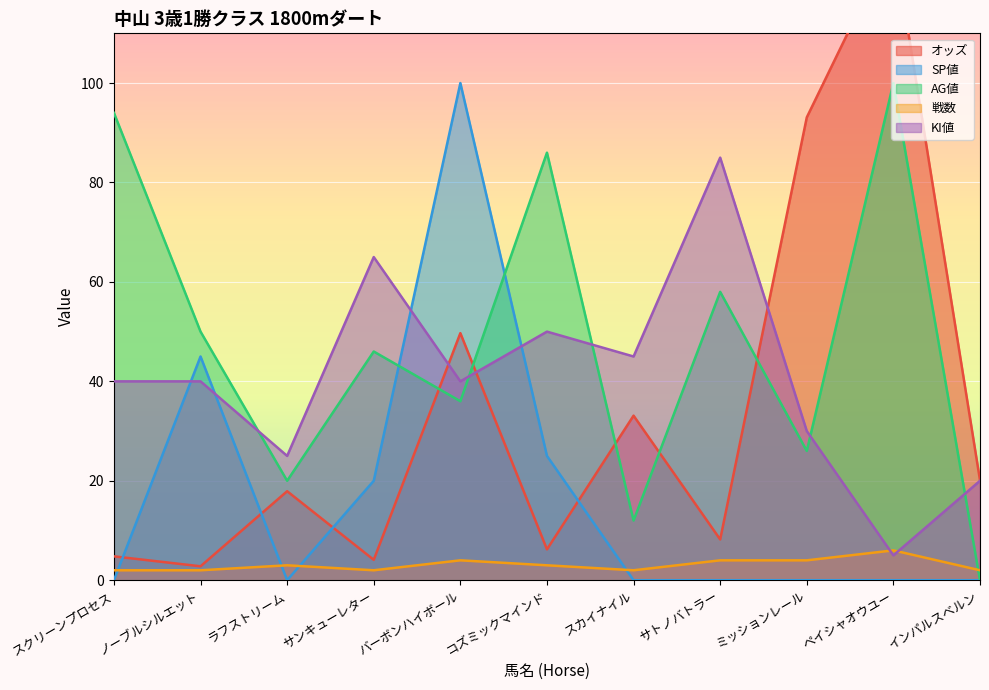

What is the sum of the AG値 values at インパルスベルン and ペイシャオウユー?

100